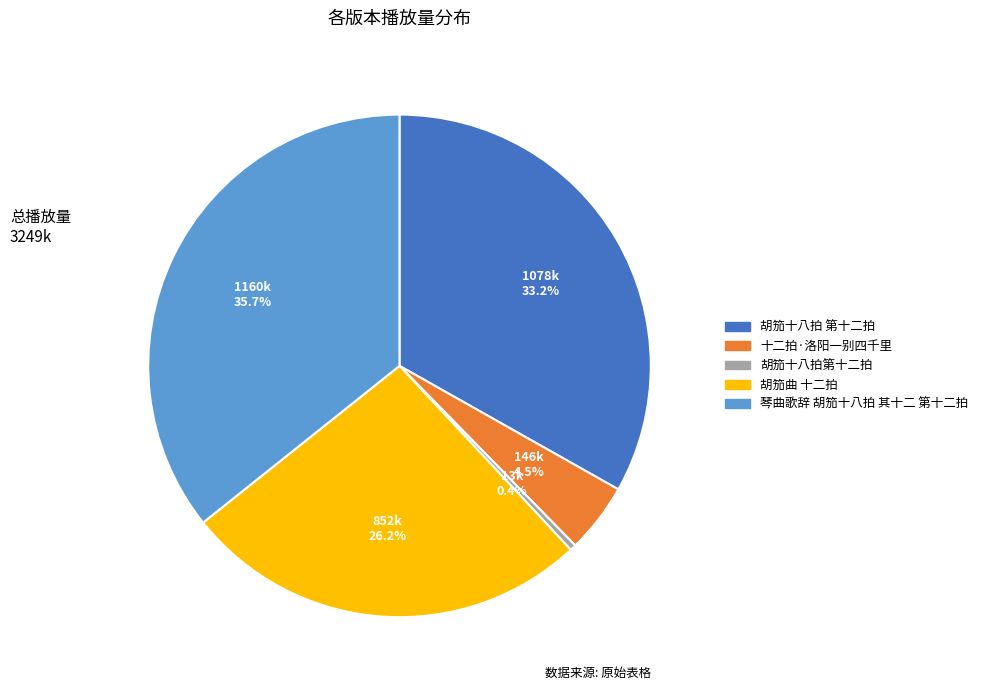

How many segments does this pie chart have?

5